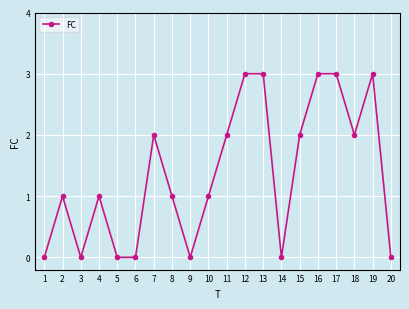

The value at 15 is 2. True or false?

True